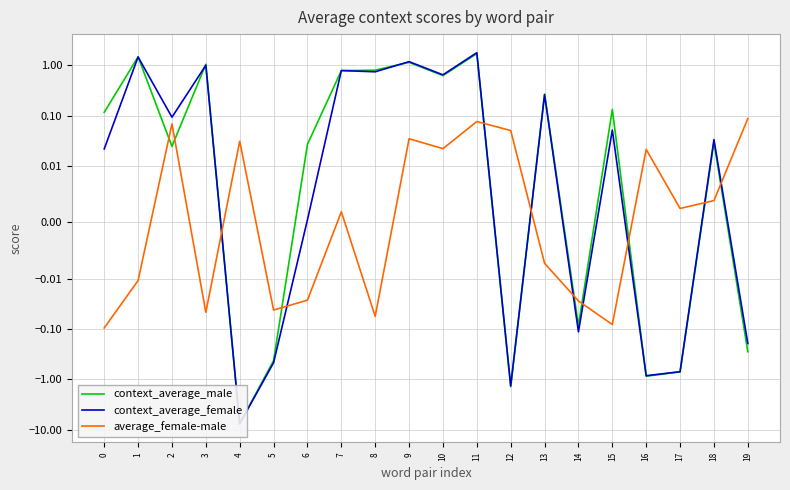

Reading left to right, transcribe all the data shown in this chart.

context_average_male: 0.1	1.5	0.0	1.1	-7.6	-0.4	0.0	0.8	0.8	1.2	0.6	1.7	-1.4	0.3	-0.1	0.1	-0.9	-0.7	0.0	-0.3
context_average_female: 0.0	1.5	0.1	1.0	-7.5	-0.5	0.0	0.8	0.7	1.2	0.7	1.8	-1.3	0.3	-0.1	0.1	-0.8	-0.7	0.0	-0.2
average_female-male: -0.1	-0.0	0.1	-0.0	0.0	-0.0	-0.0	0.0	-0.1	0.0	0.0	0.1	0.1	-0.0	-0.0	-0.1	0.0	0.0	0.0	0.1